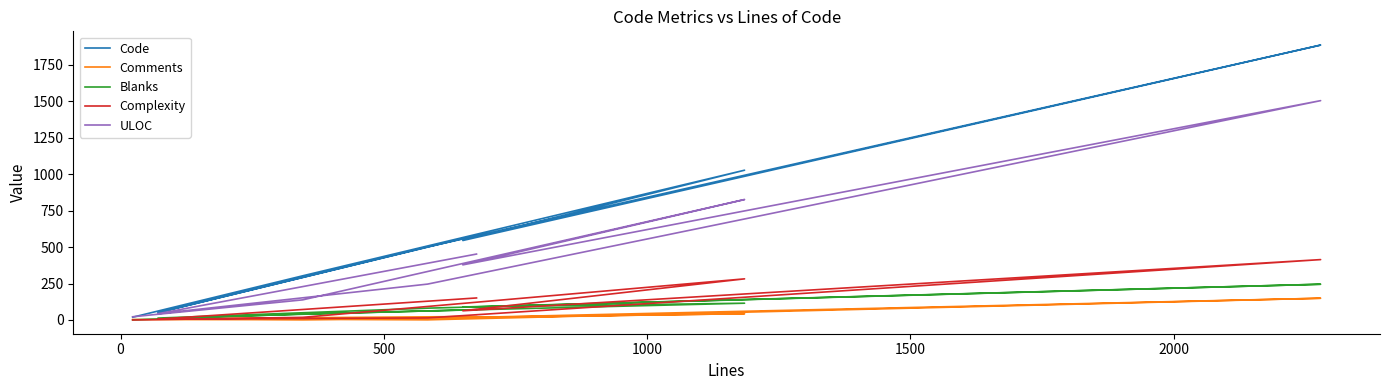

True or false: Complexity and Code intersect in this chart.

False